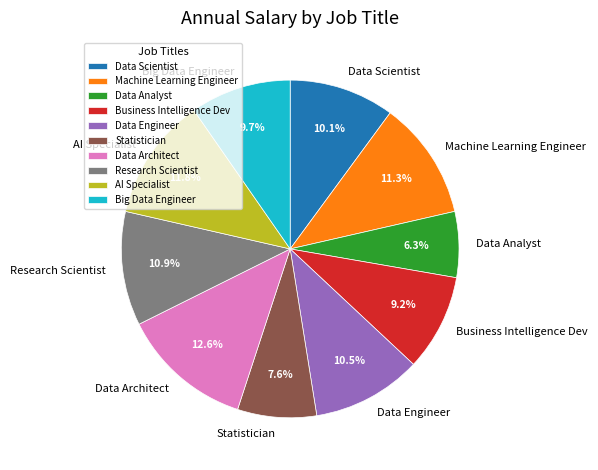

To the nearest percent, what is the combined percentage of Data Analyst and Big Data Engineer?

16%